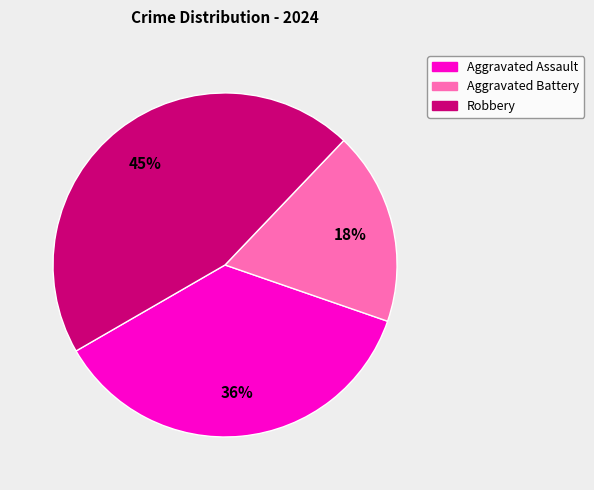

Approximately how many times larger is the value at Aggravated Assault compared to Robbery?

0.8